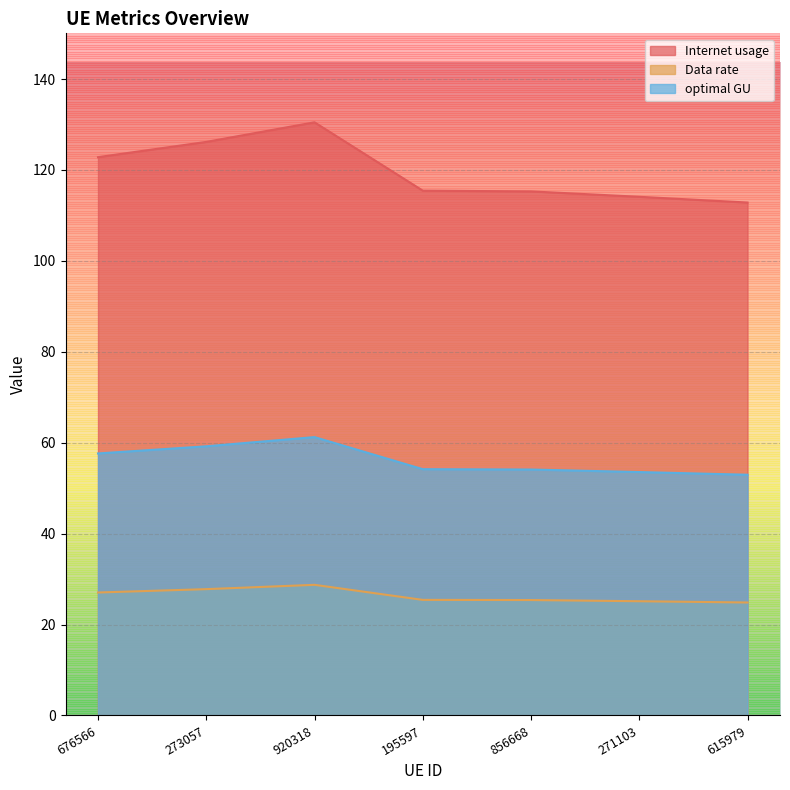

What is the average value of the Internet usage series?

119.6